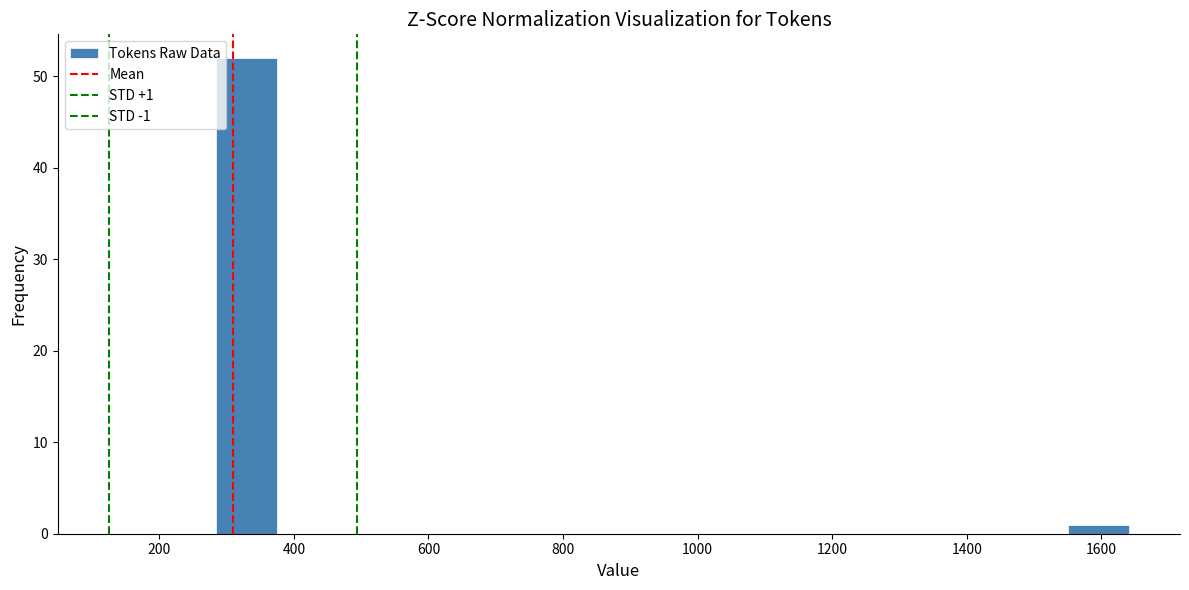

Which range on the x-axis has the tallest bar?

280 to 380